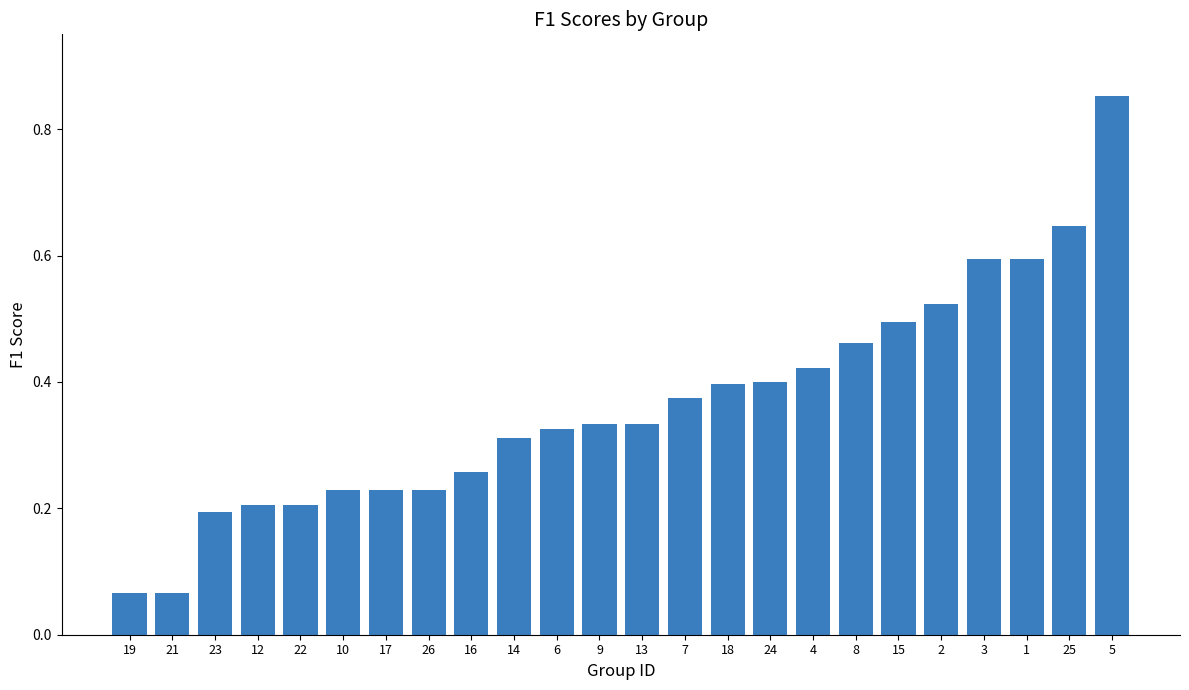

Does the chart contain stacked bars?

No